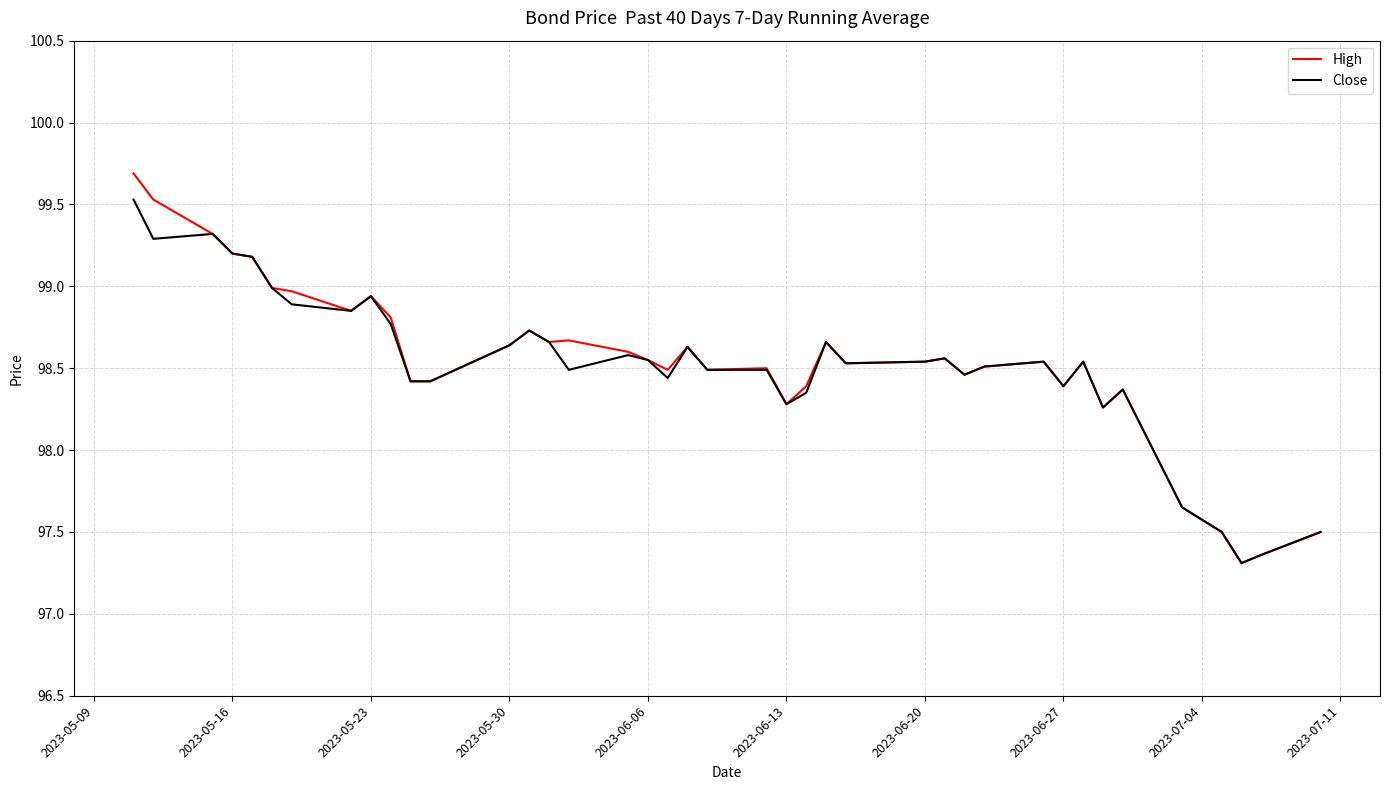

What is the difference between the maximum and minimum values in the Close series?

2.2